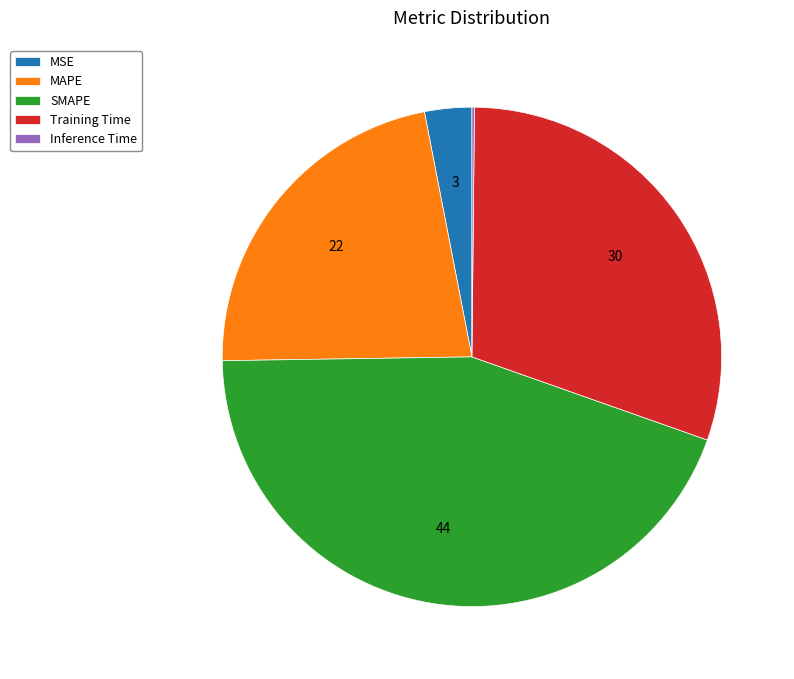

Is there a majority slice in this chart?

No